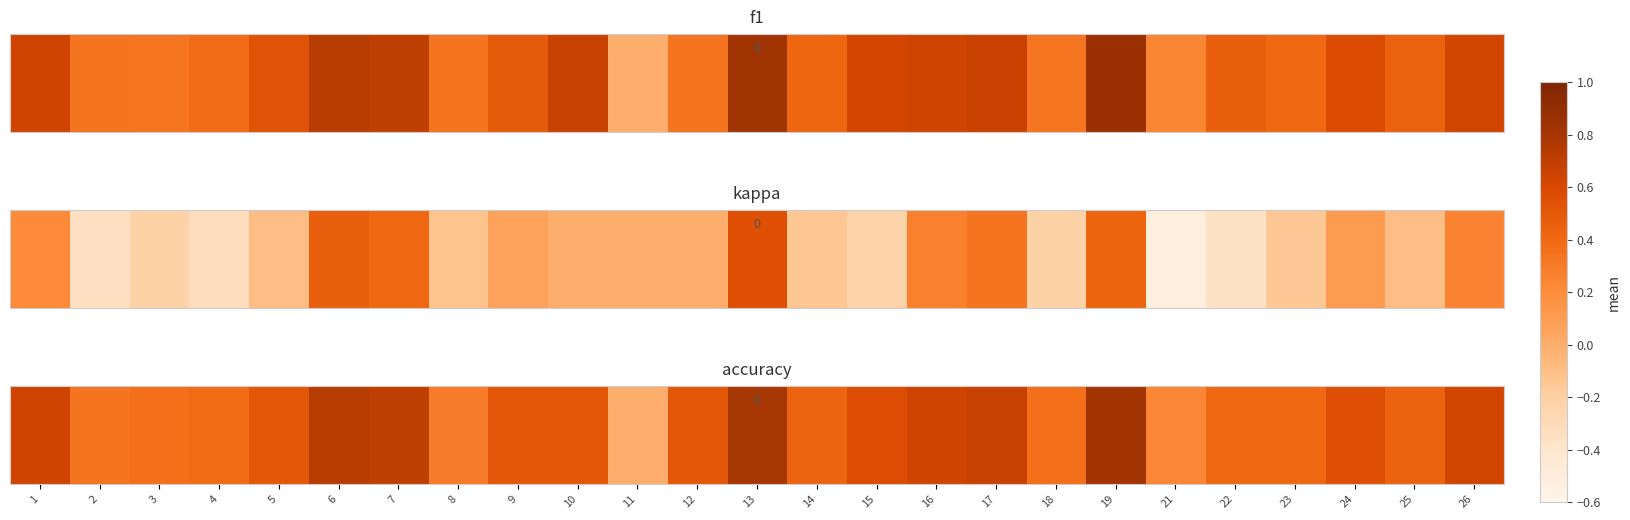

List the labels in order of value, smallest first.

11, 21, 8, 2, 3, 18, 4, 22, 23, 14, 25, 5, 9, 10, 12, 24, 15, 26, 1, 16, 17, 7, 6, 13, 19